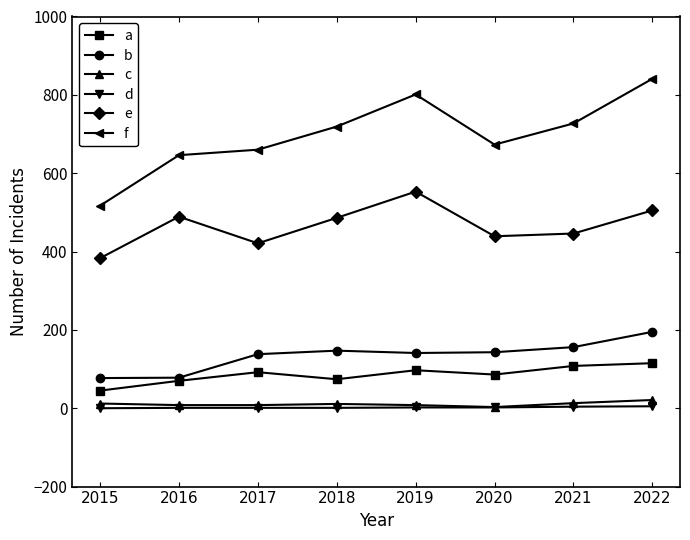

At which category does e reach its first local peak?

2016